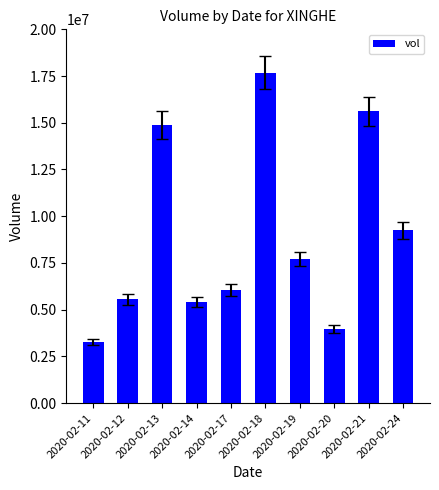

What is the ratio of the value at 2020-02-24 to the value at 2020-02-21?

0.6